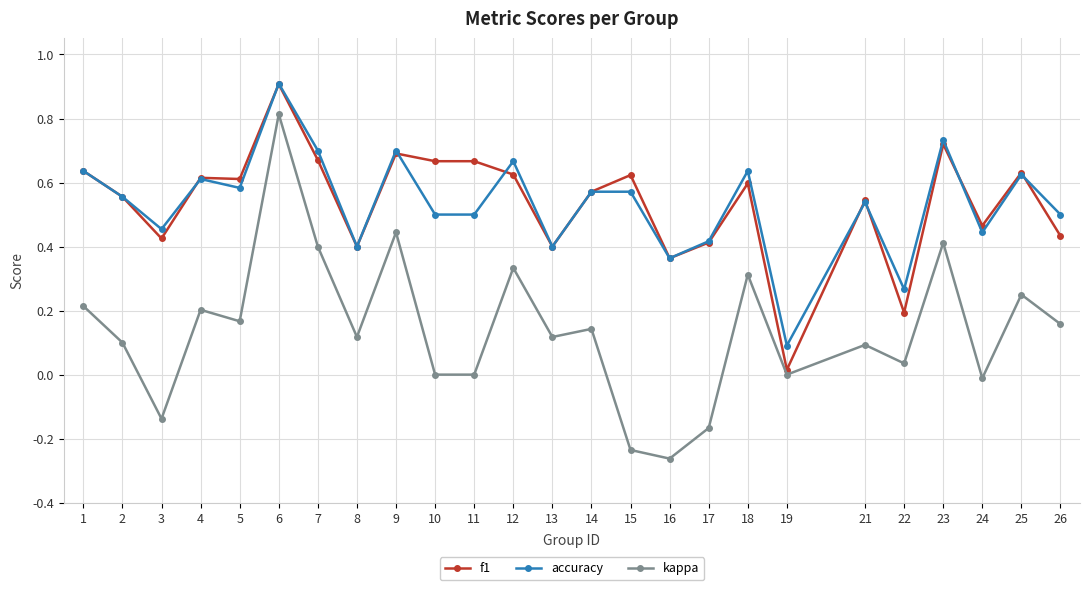

Which category has the highest value in the f1 series?

6